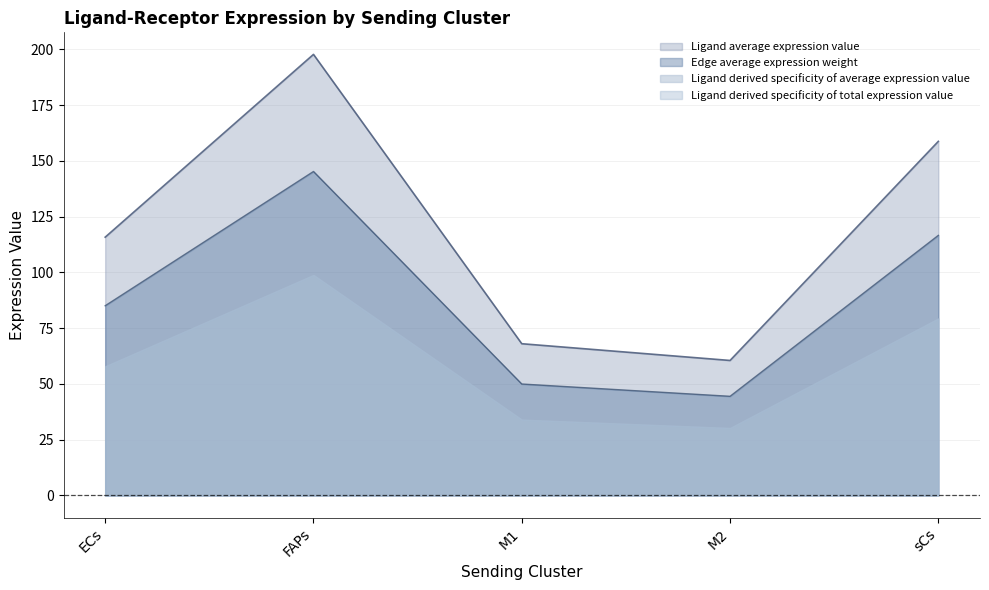

At which category does Edge average expression weight reach its first local peak?

FAPs